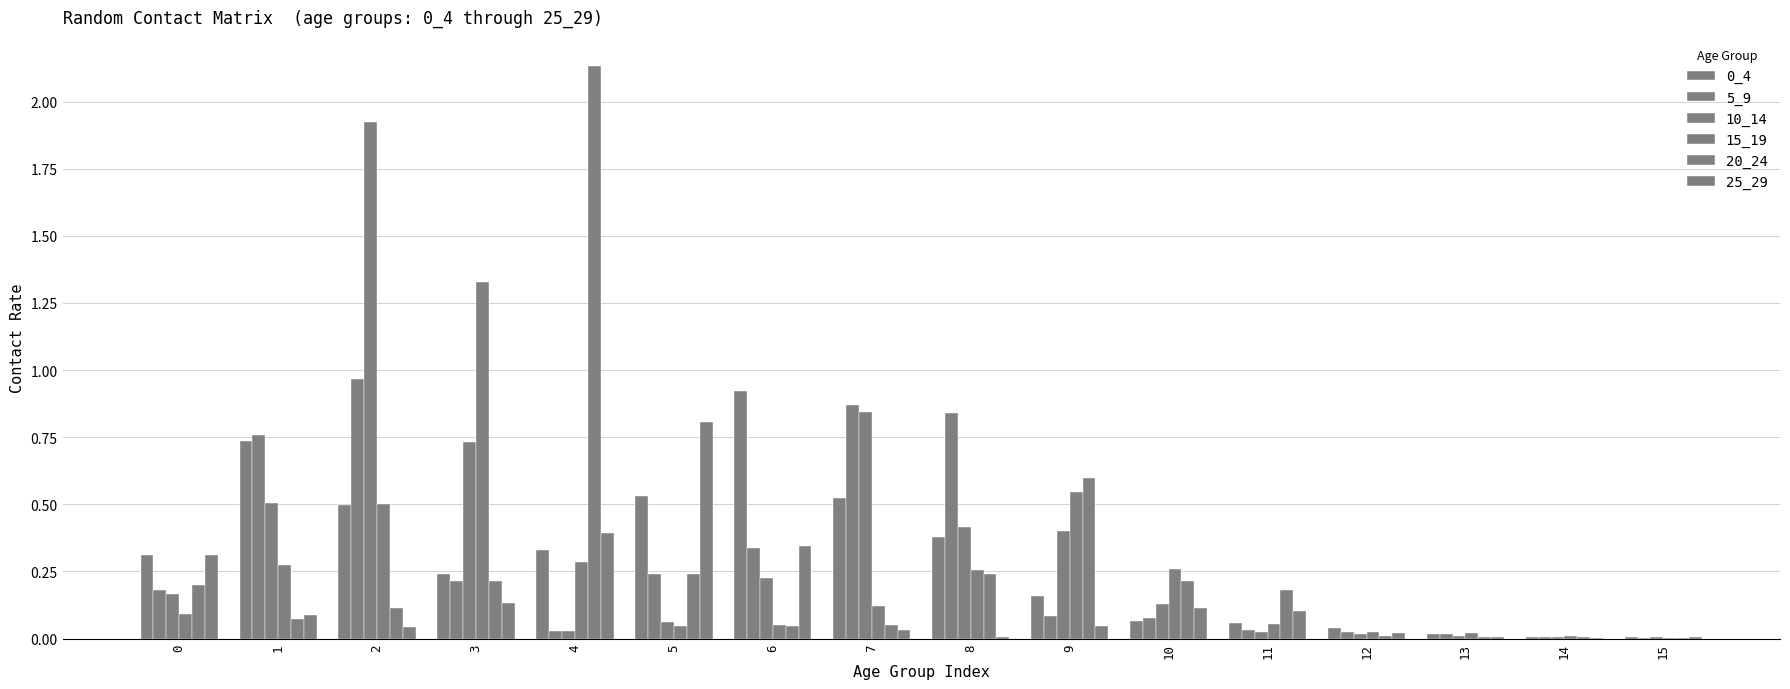

Does the chart contain stacked bars?

No